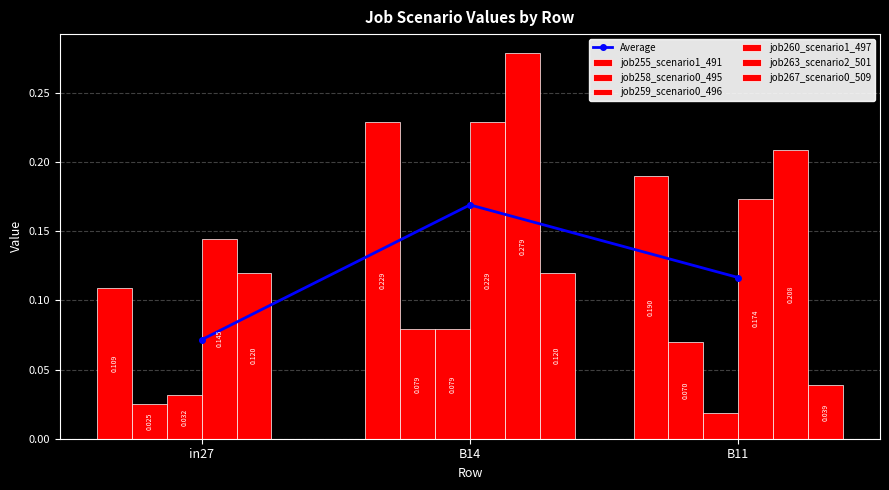

Which category has the lowest value in the job263_scenario2_501 series?

in27